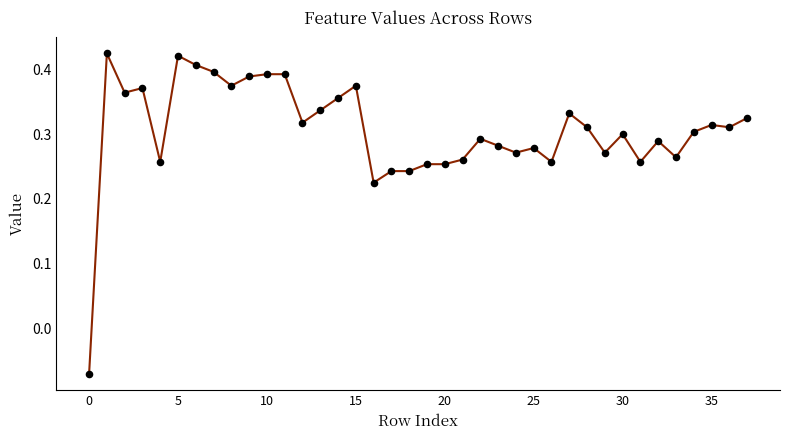

What is the difference between the maximum and minimum values?

0.5